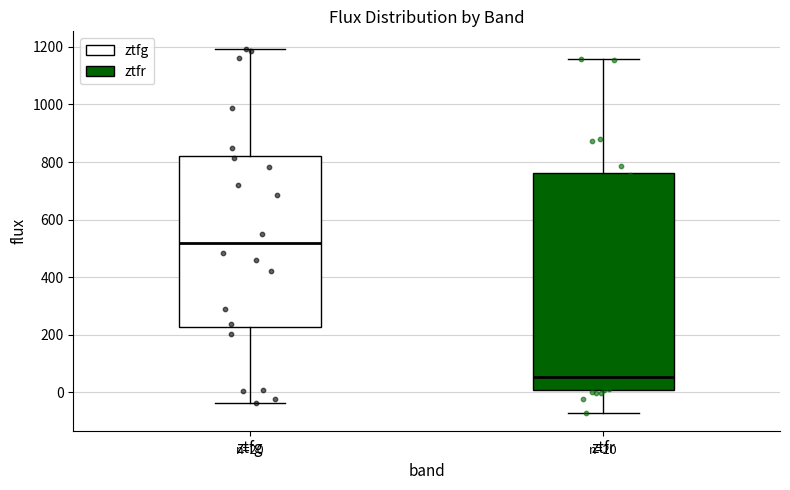

Which box is the tallest, from its lower edge to its upper edge?

ztfr